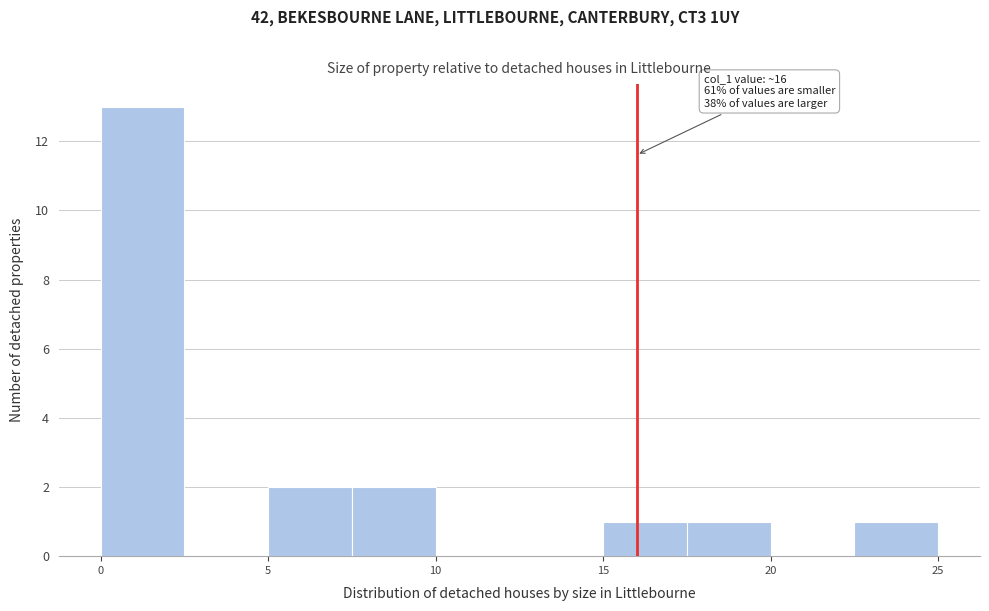

Over which range of the x-axis is the bar tallest?

0.0 to 2.5